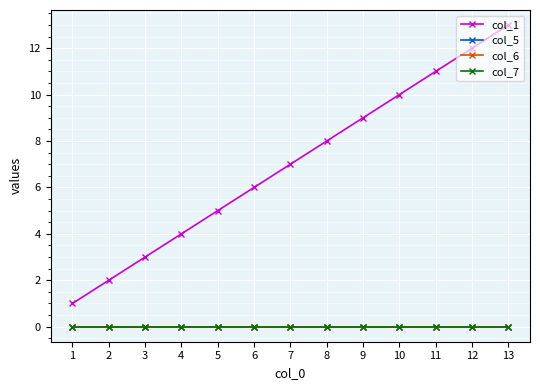

True or false: col_6 and col_5 cross at least once.

False